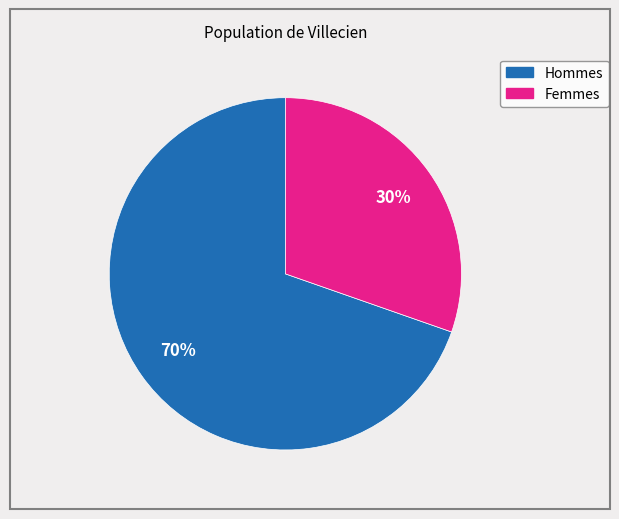

Is there any slice that represents more than half of the pie?

Yes